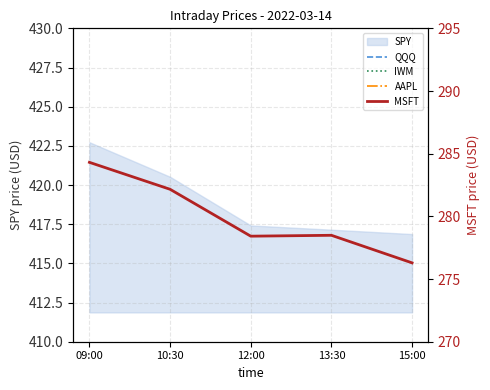

What is the highest value of the QQQ series?

325.3